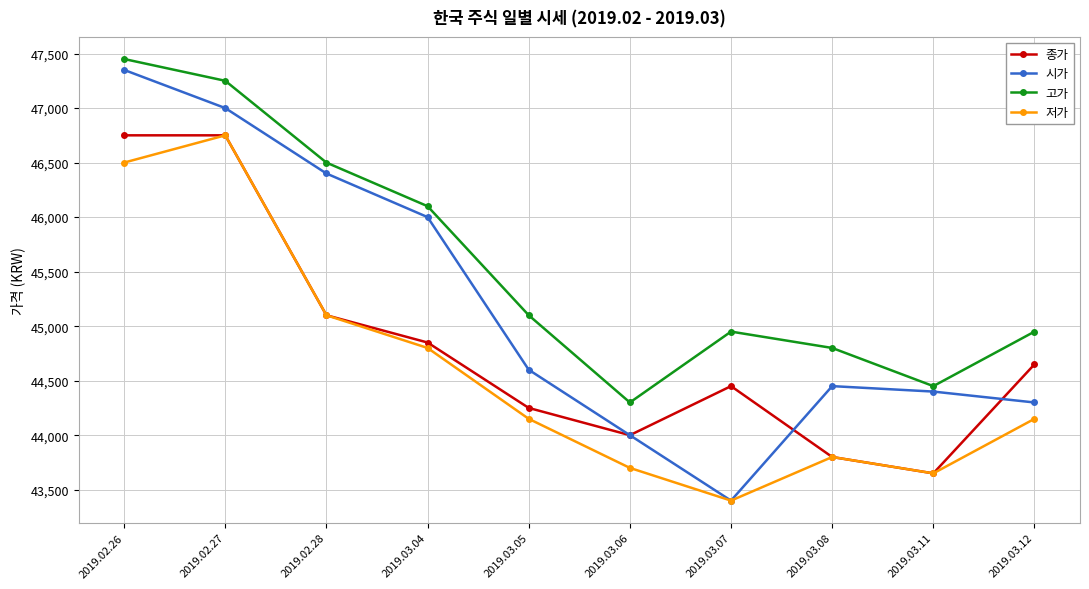

Count the number of data series in this chart.

4